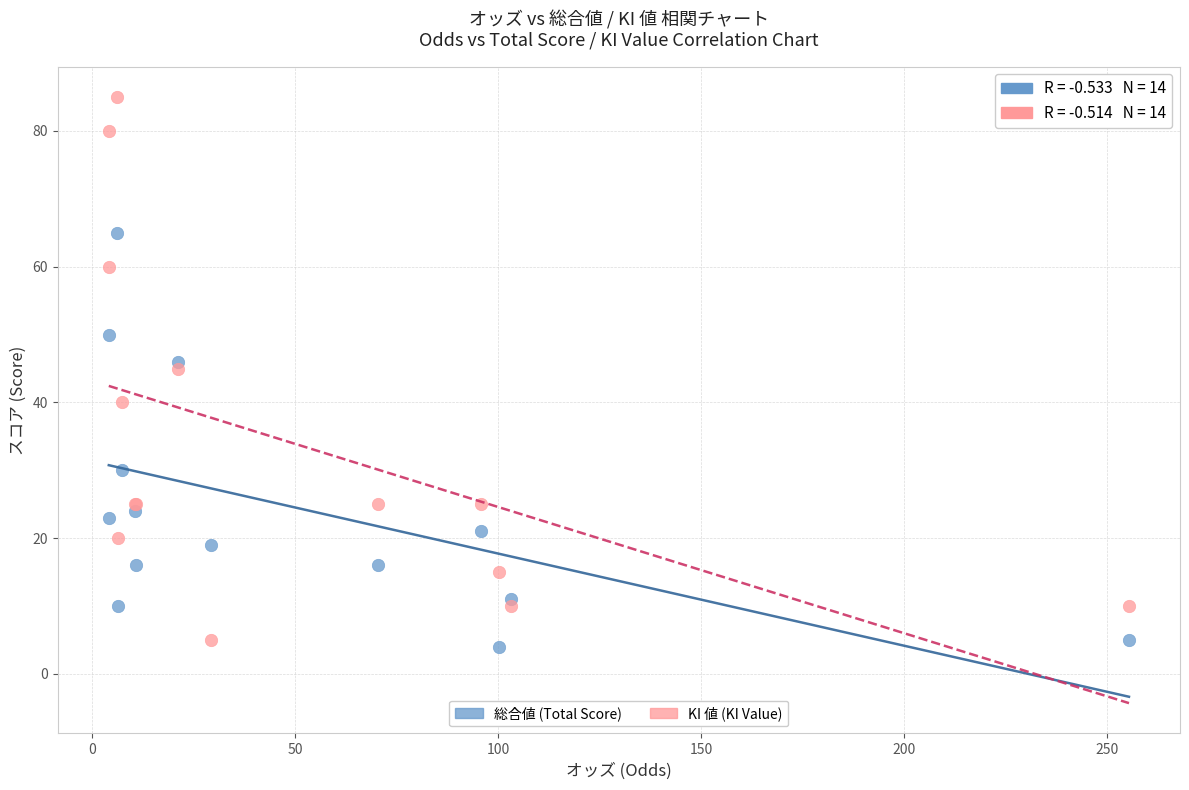

Which series reaches the maximum Y coordinate?

KI 値 (KI Value)